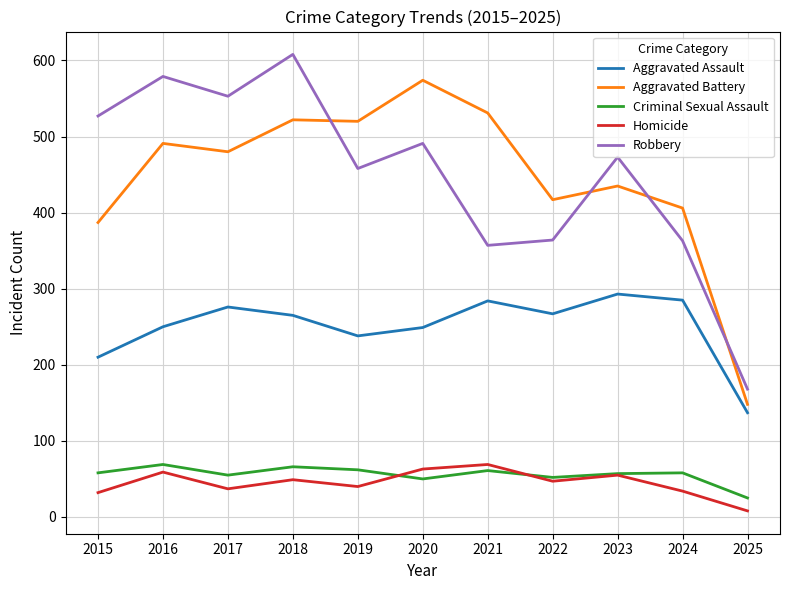

True or false: Robbery has more than 2 points higher than both neighbors.

True